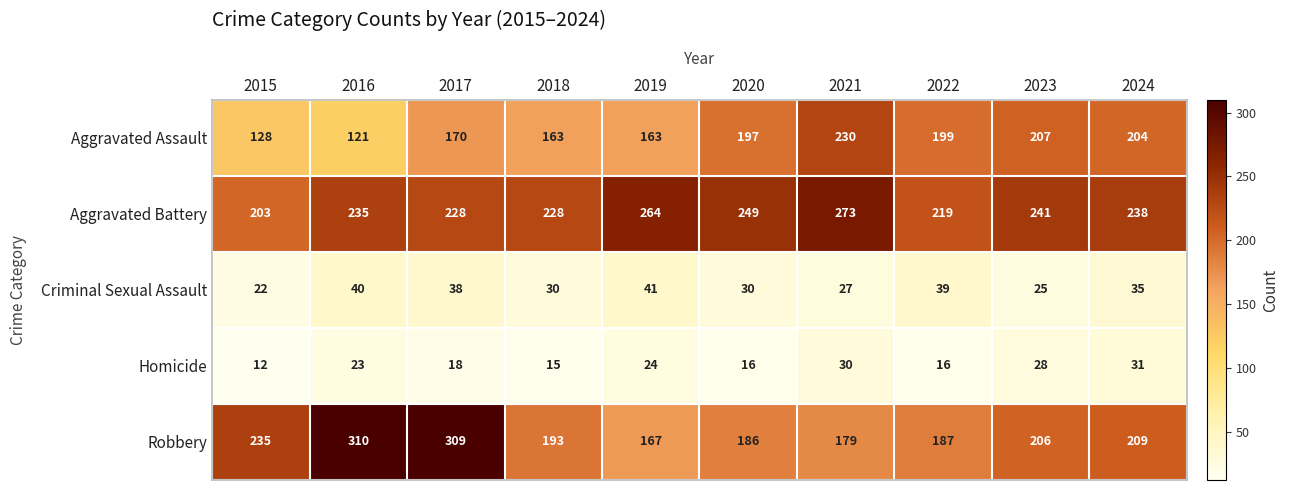

Is it true that Homicide equals 9 at 2019?

False